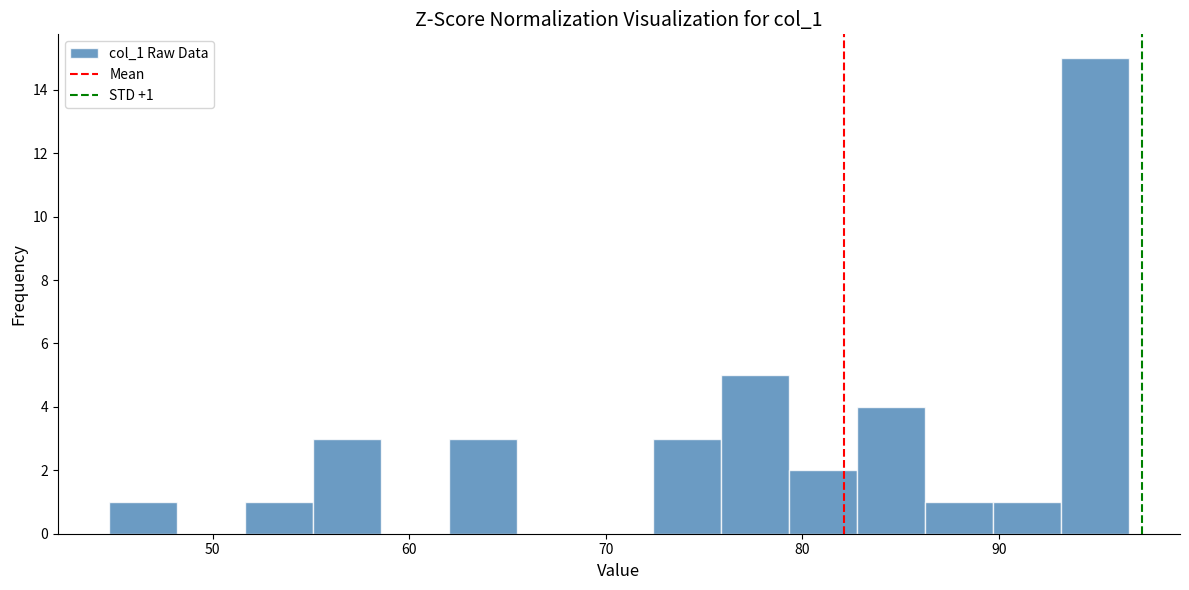

Read against the x-axis, roughly where is the centre of the tallest bar?

95